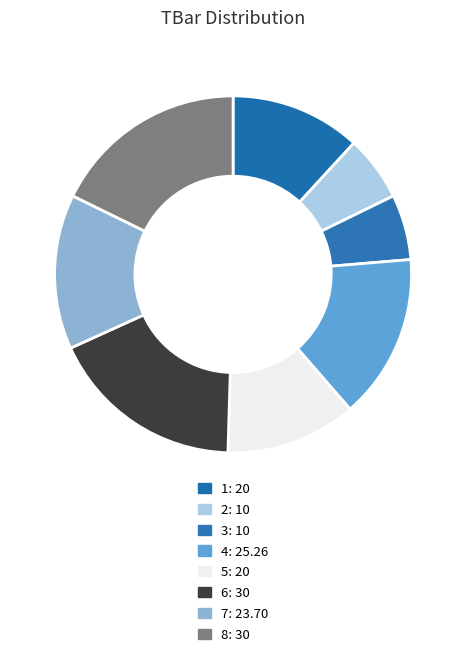

Count the number of slices in the pie.

8